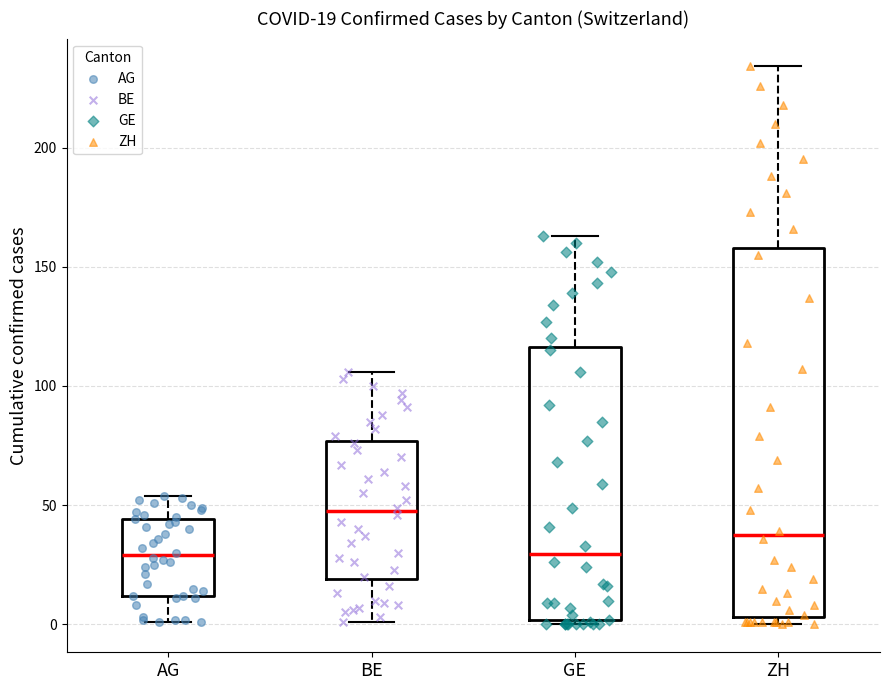

Which box is the tallest, from its lower edge to its upper edge?

ZH